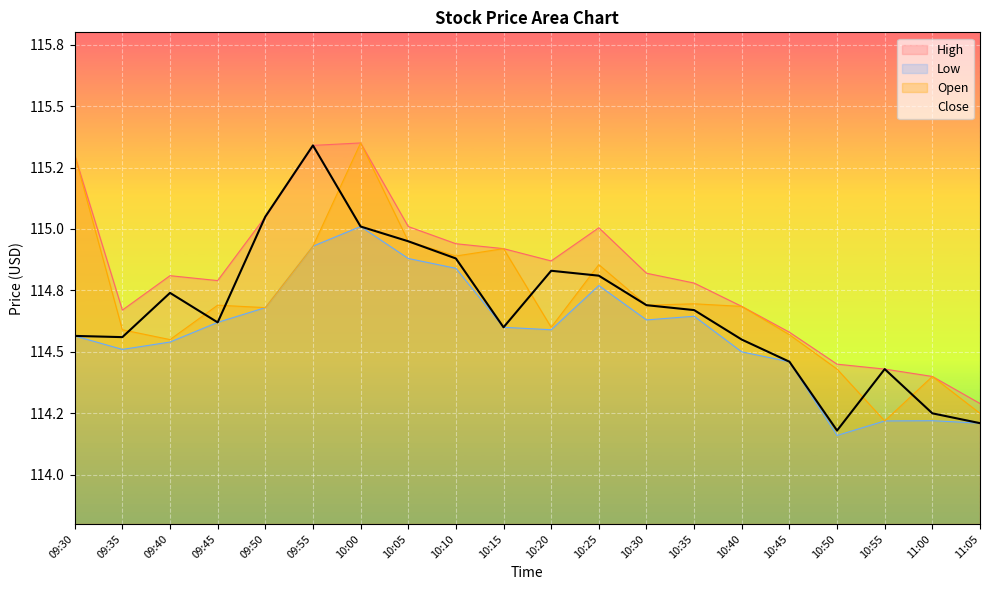

At which label is Low closest to 114?

10:50